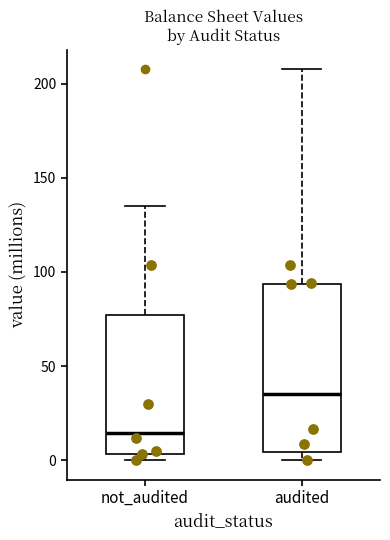

Which box has the highest median line?

audited